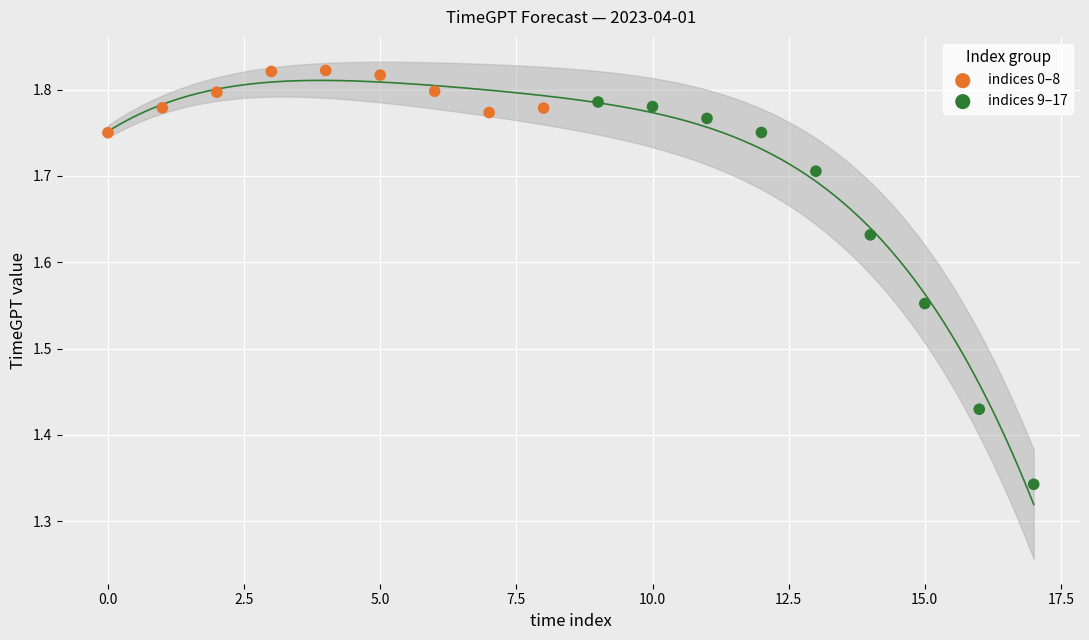

Which series has the widest spread of Y values?

indices 9–17